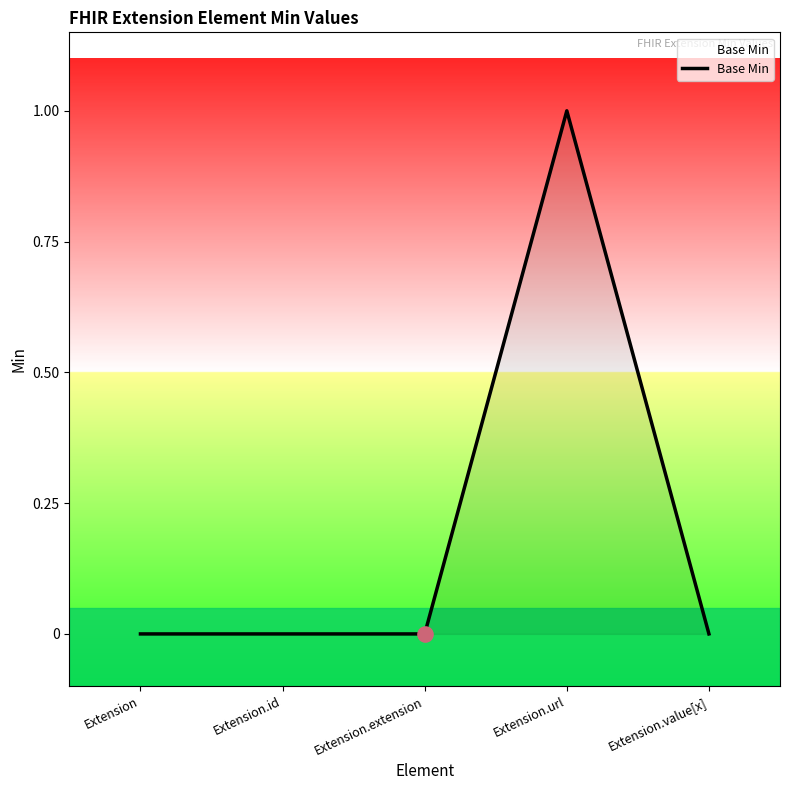

Which has a higher value, Extension.url or Extension.extension?

Extension.url